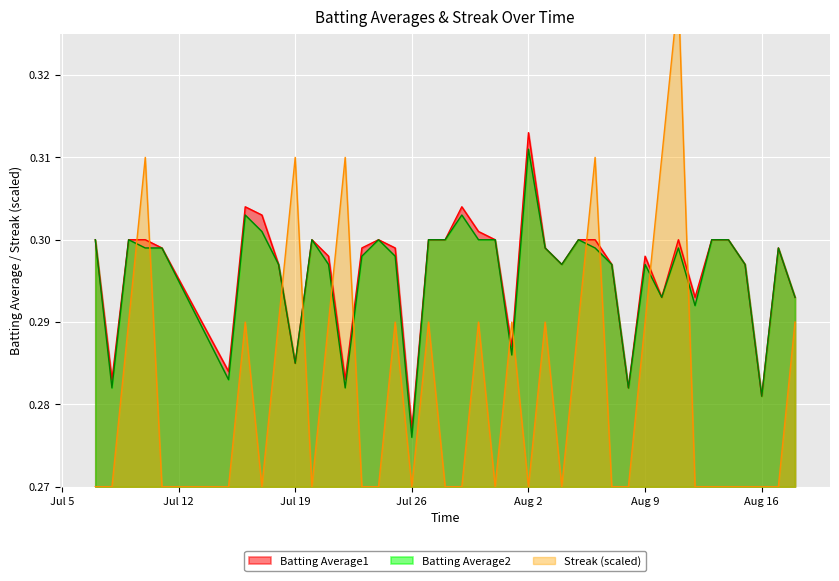

What is the maximum value for Batting Average2?

0.3